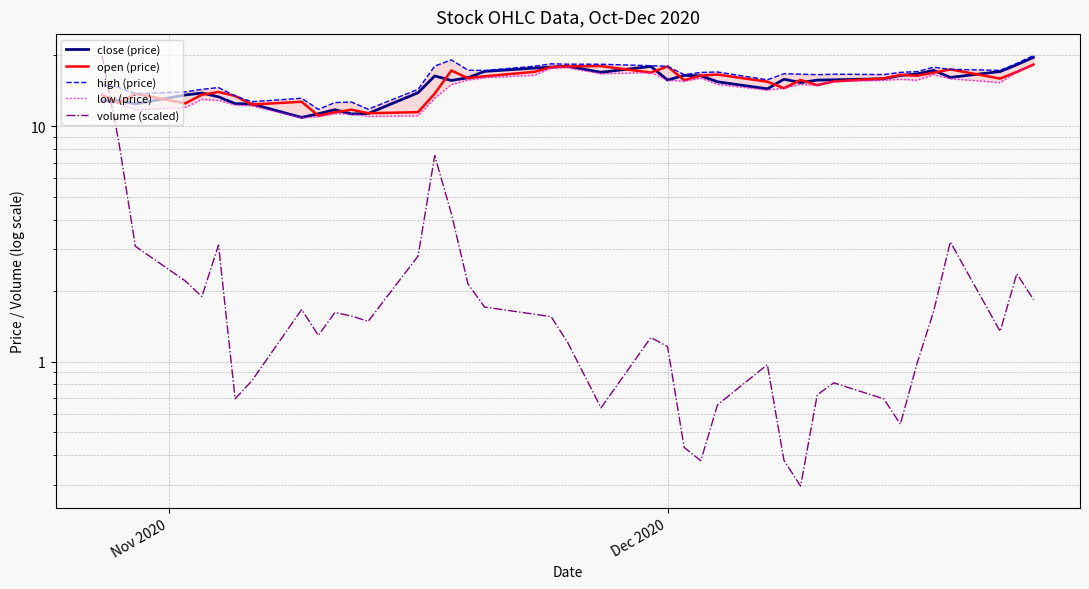

How many values in the open (price) series are below 15?

17